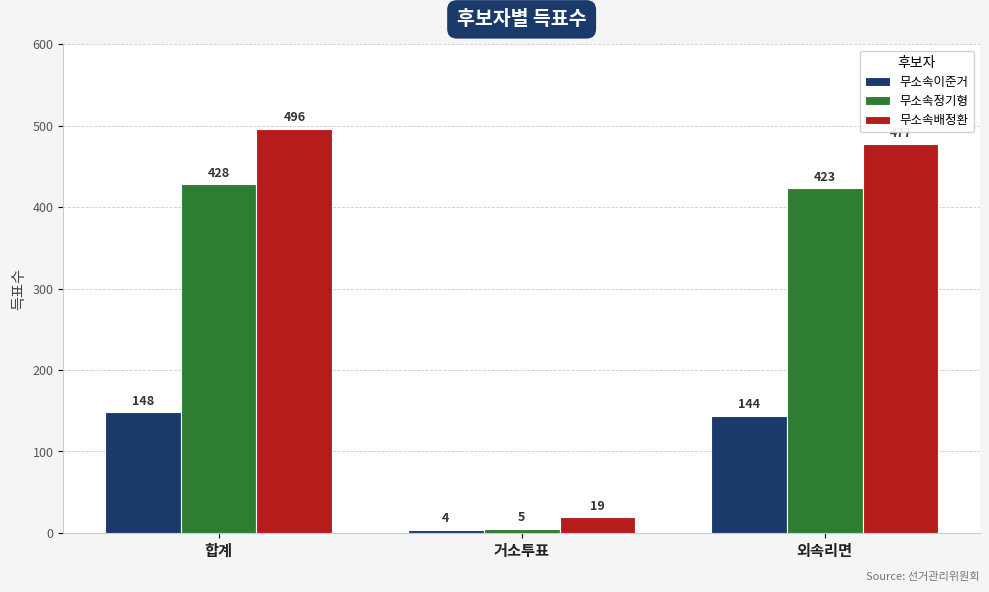

Which category has the highest value in the 무소속이준거 series?

합계